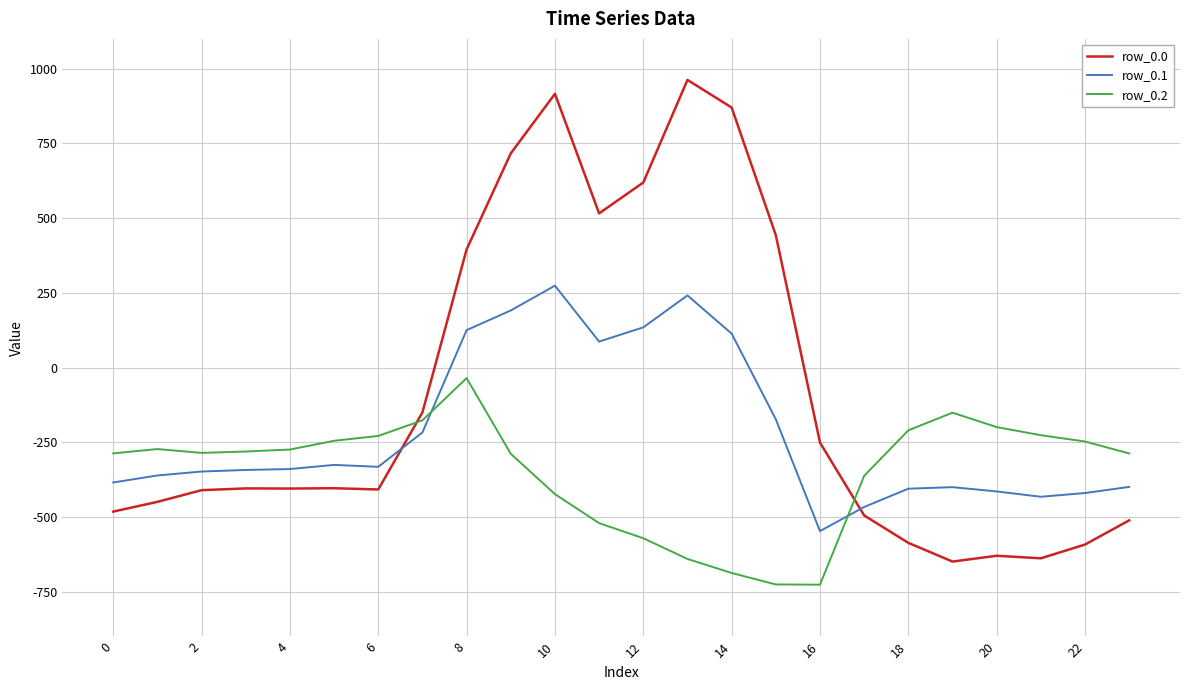

Which series has the largest total across all categories?

row_0.0